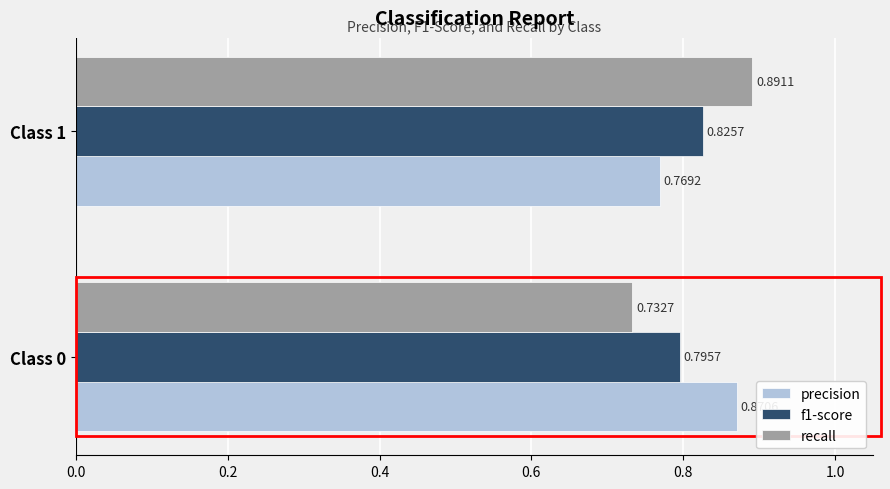

What is the sum of all recall values?

1.6